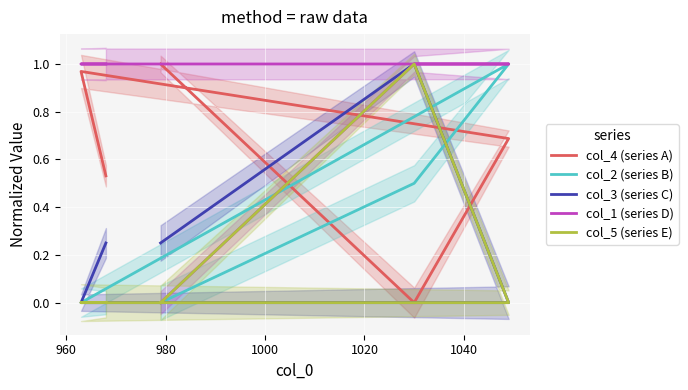

How many lines are shown in the chart?

5